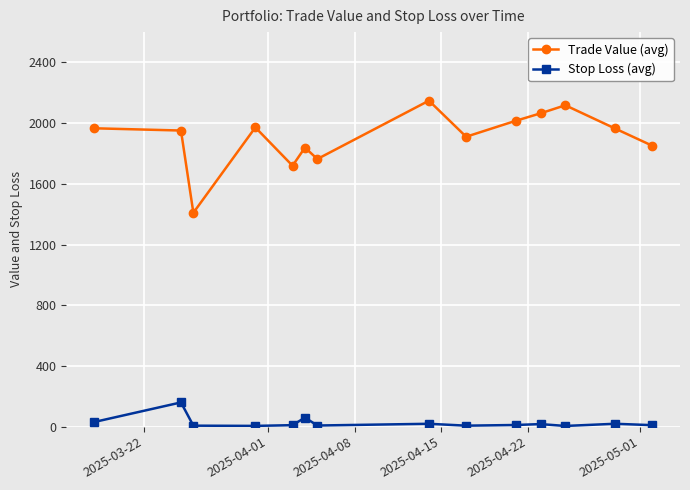

What is the minimum value for Trade Value (avg)?

1409.5